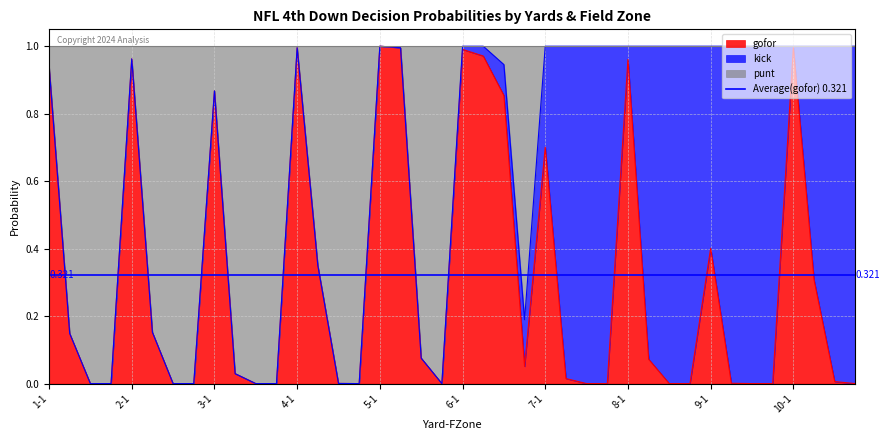

How many values in the punt series exceed 0?

32